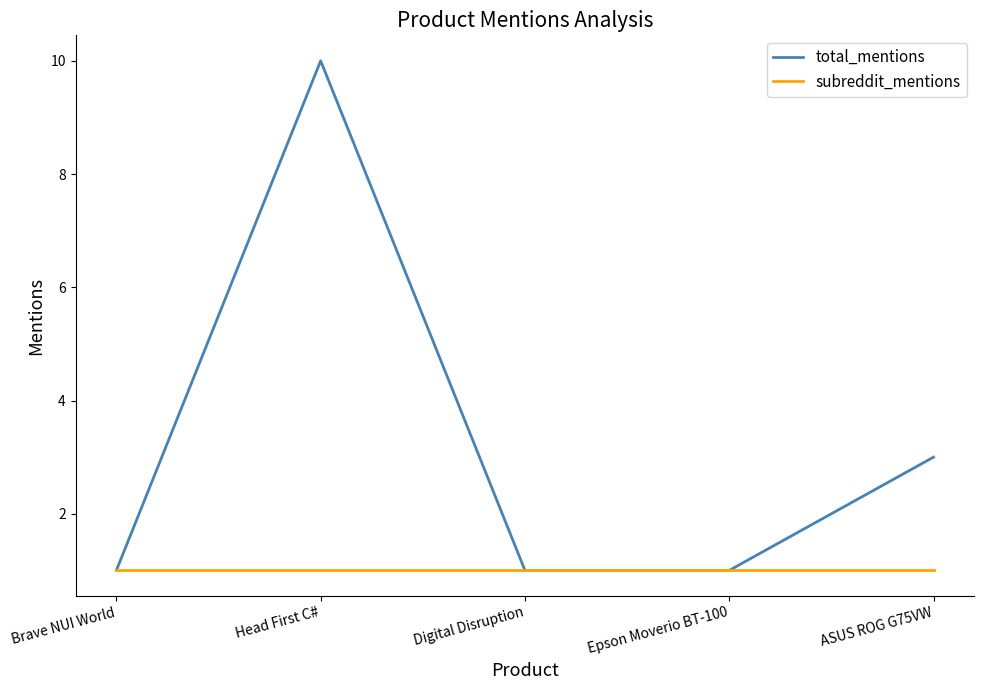

Reading left to right, what are all the values shown in this chart?

total_mentions: Brave NUI World=1	Head First C#=10	Digital Disruption=1	Epson Moverio BT-100=1	ASUS ROG G75VW=3
subreddit_mentions: Brave NUI World=1	Head First C#=1	Digital Disruption=1	Epson Moverio BT-100=1	ASUS ROG G75VW=1